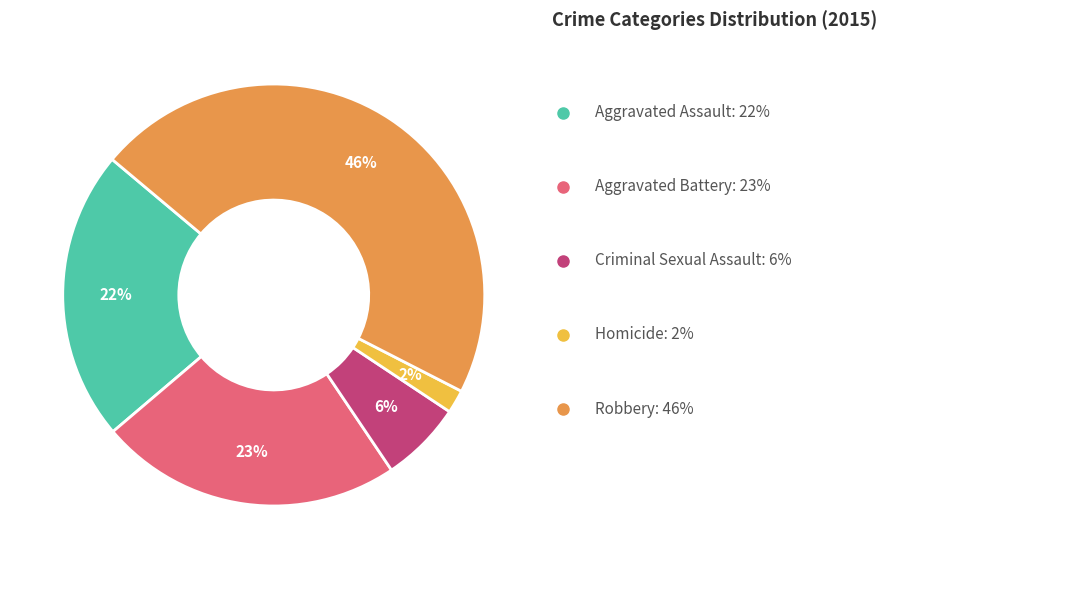

Does any single category account for the majority?

No